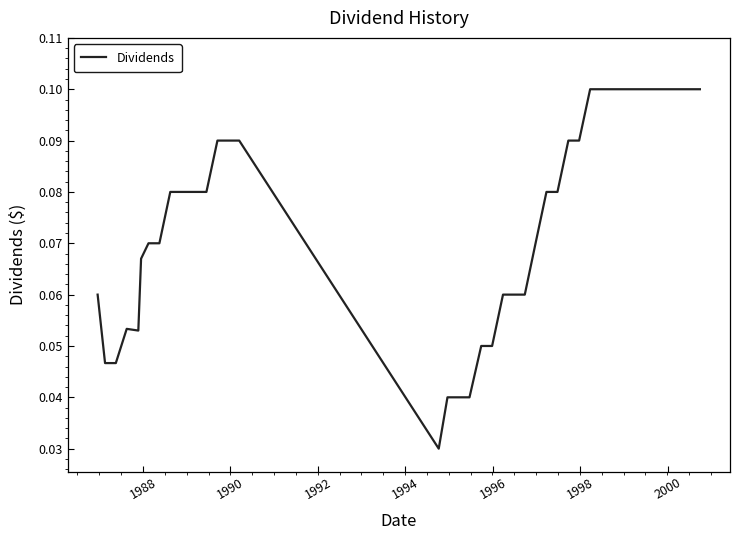

How many lines are shown in the chart?

1